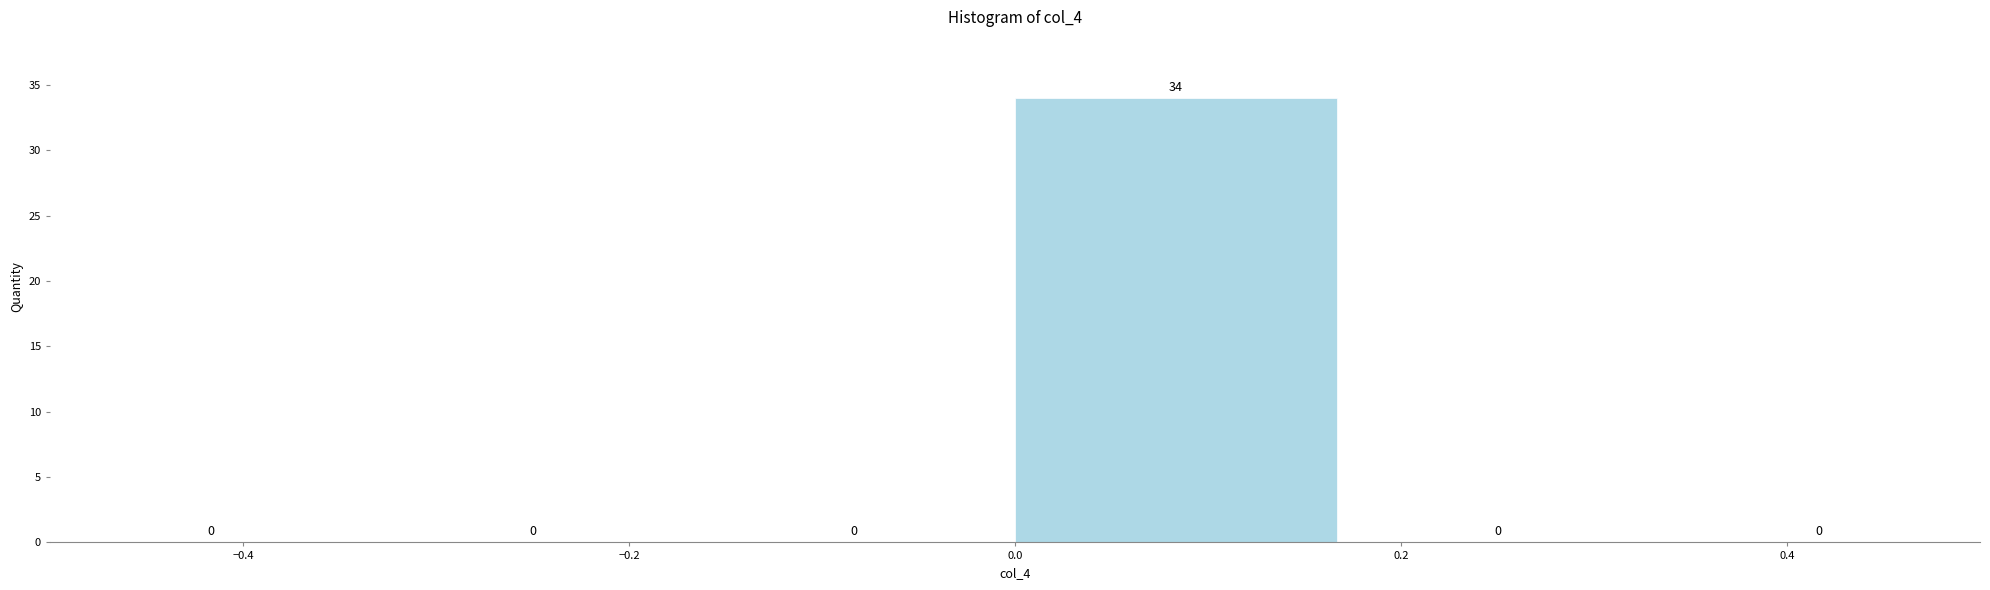

Reading left to right, list every bar in this chart as the range it spans on the x-axis followed by its height. The bar edges are not printed on the chart, so give them approximately, as read against the axis.

-0.50 to -0.34: 0
-0.34 to -0.16: 0
-0.16 to 0.00: 0
0.00 to 0.16: 34
0.16 to 0.34: 0
0.34 to 0.50: 0